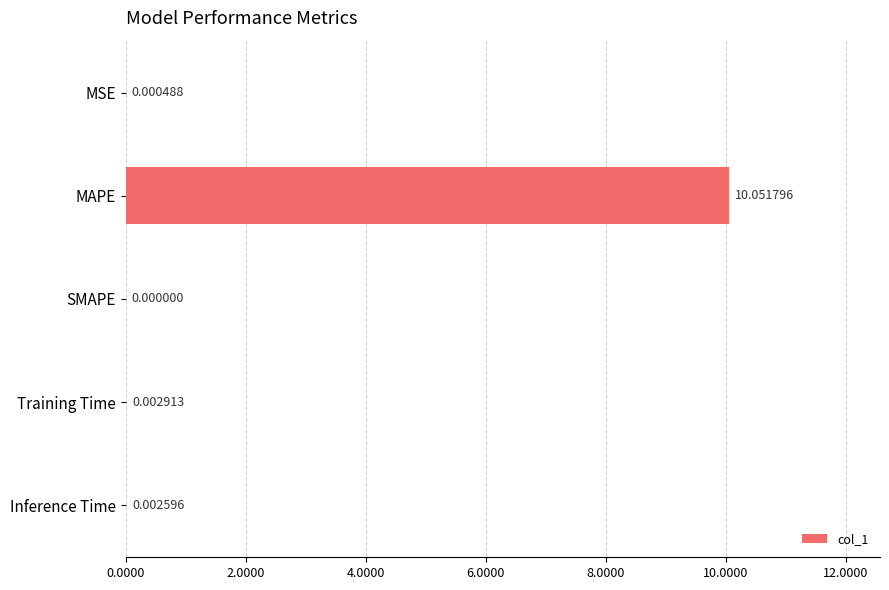

Which category has the highest value across all series?

MAPE